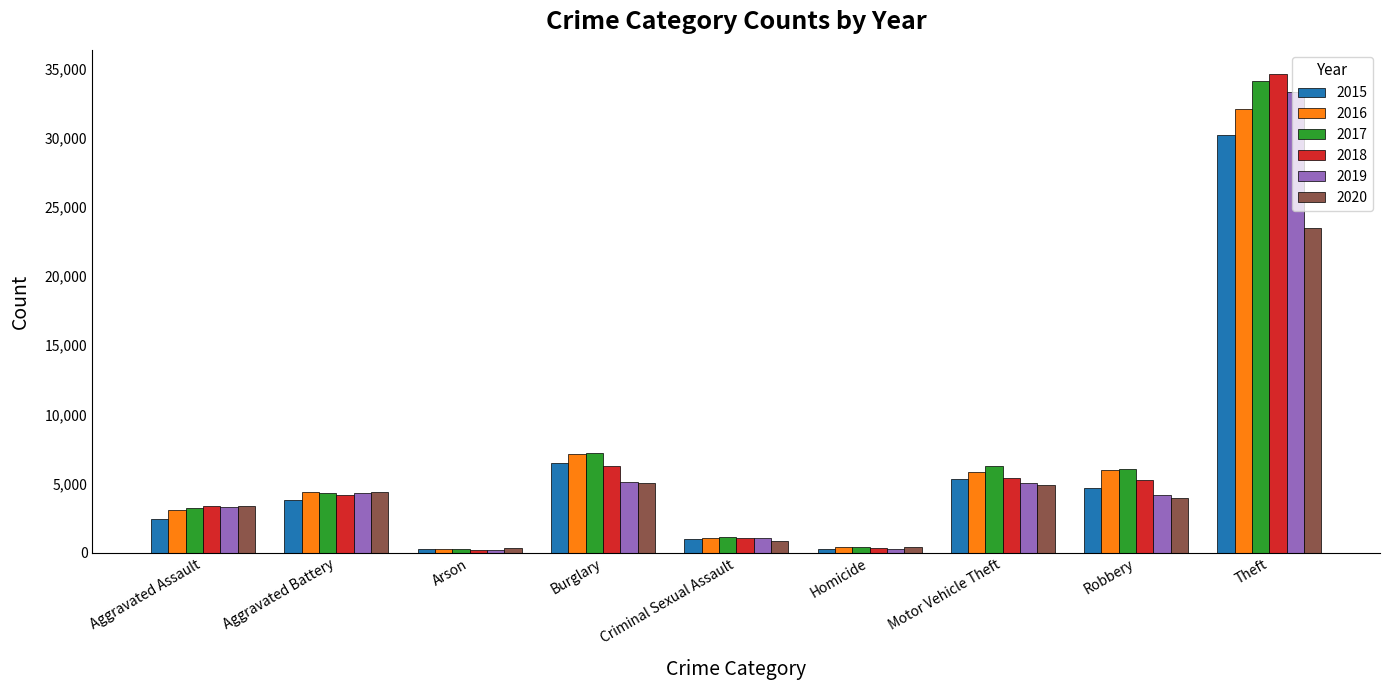

What is the maximum value for 2020?

23441